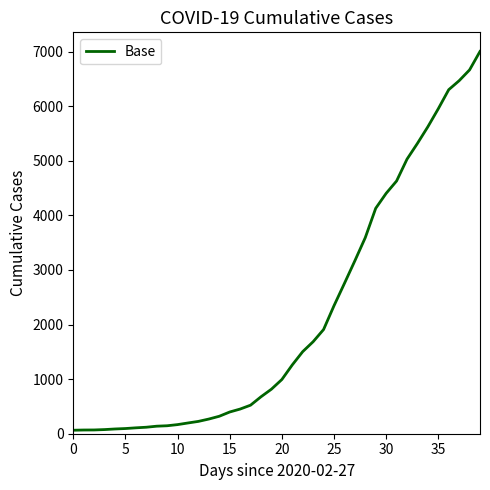

What is the difference between the maximum and minimum values?

6940